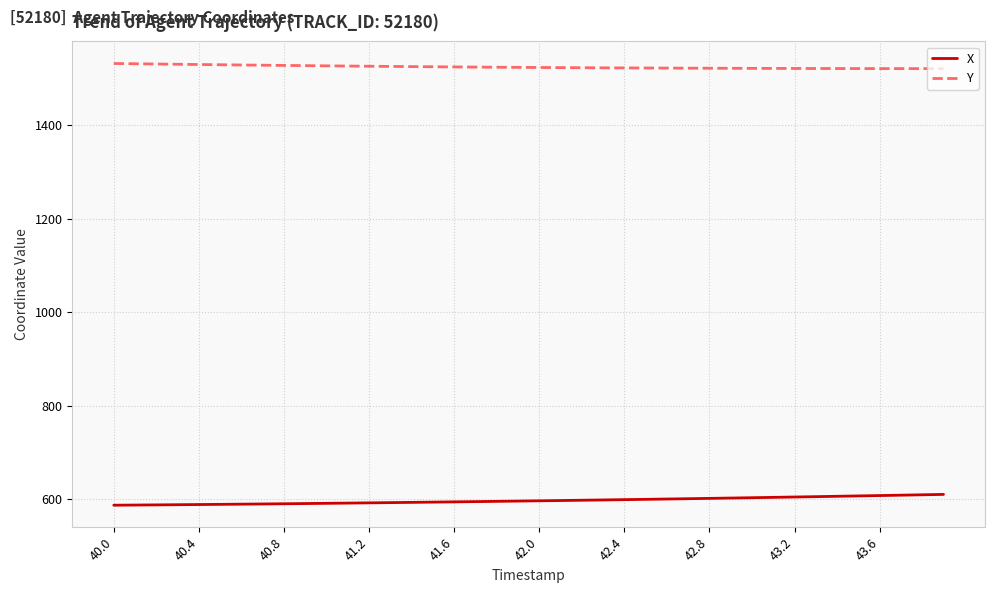

True or false: Y and X cross at least once.

False